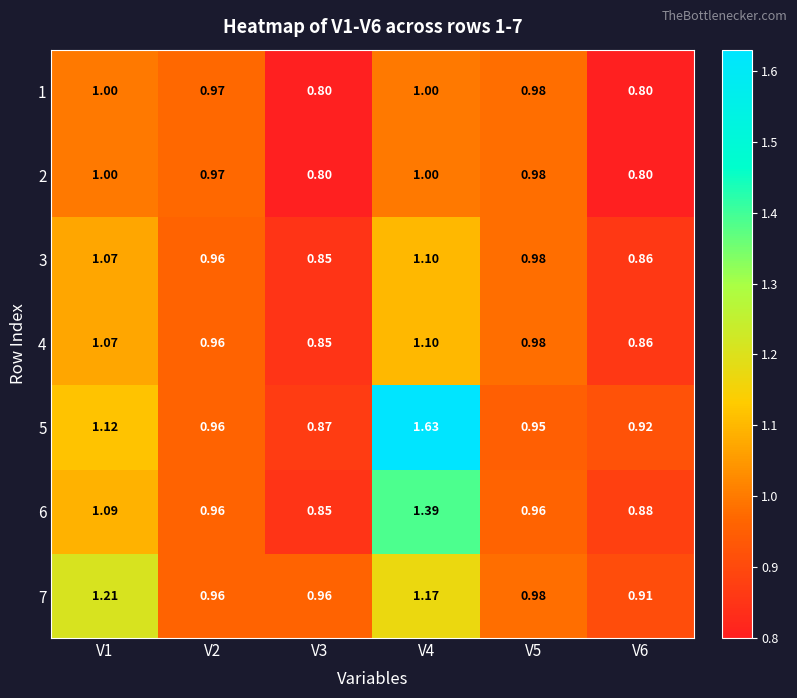

Is the value of 2 at V4 greater than the value of 1 at V2?

Yes